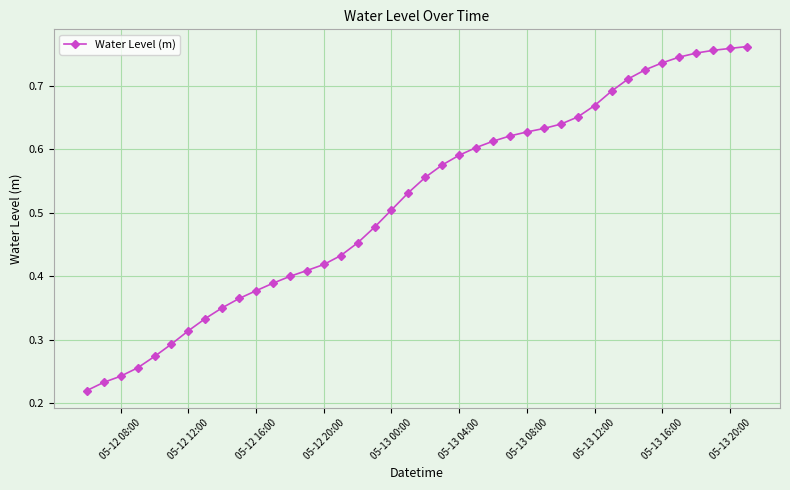

Count the values in the range 0 to 1.

40